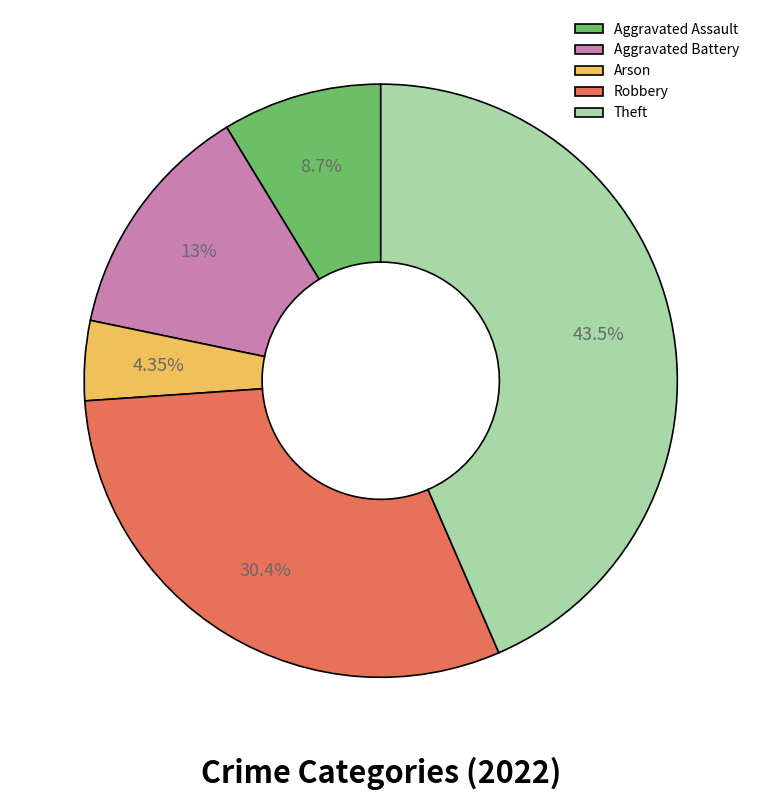

Between Arson and Theft, which is larger?

Theft